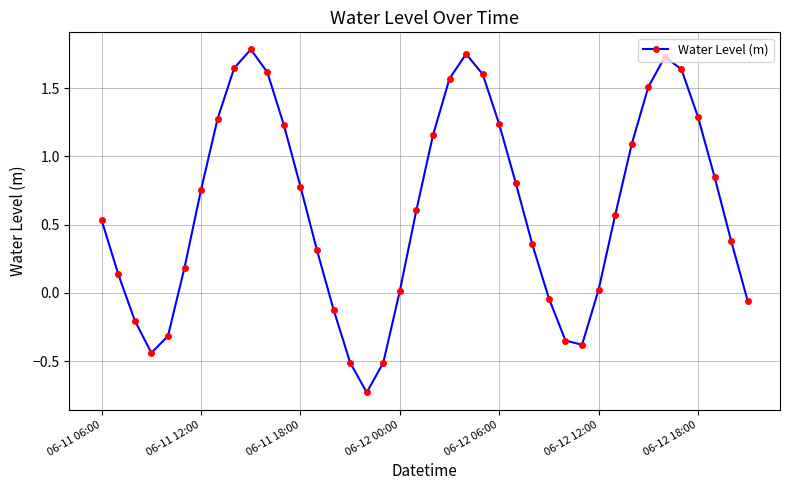

What is the sum of all values?

24.8